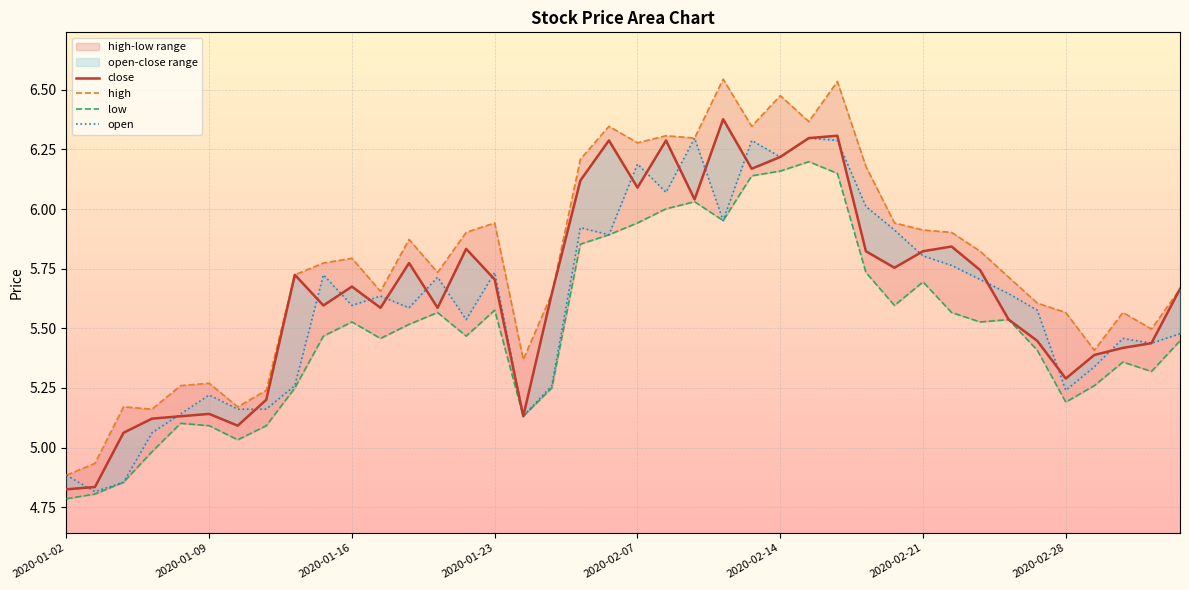

Which series has the widest spread of values?

high